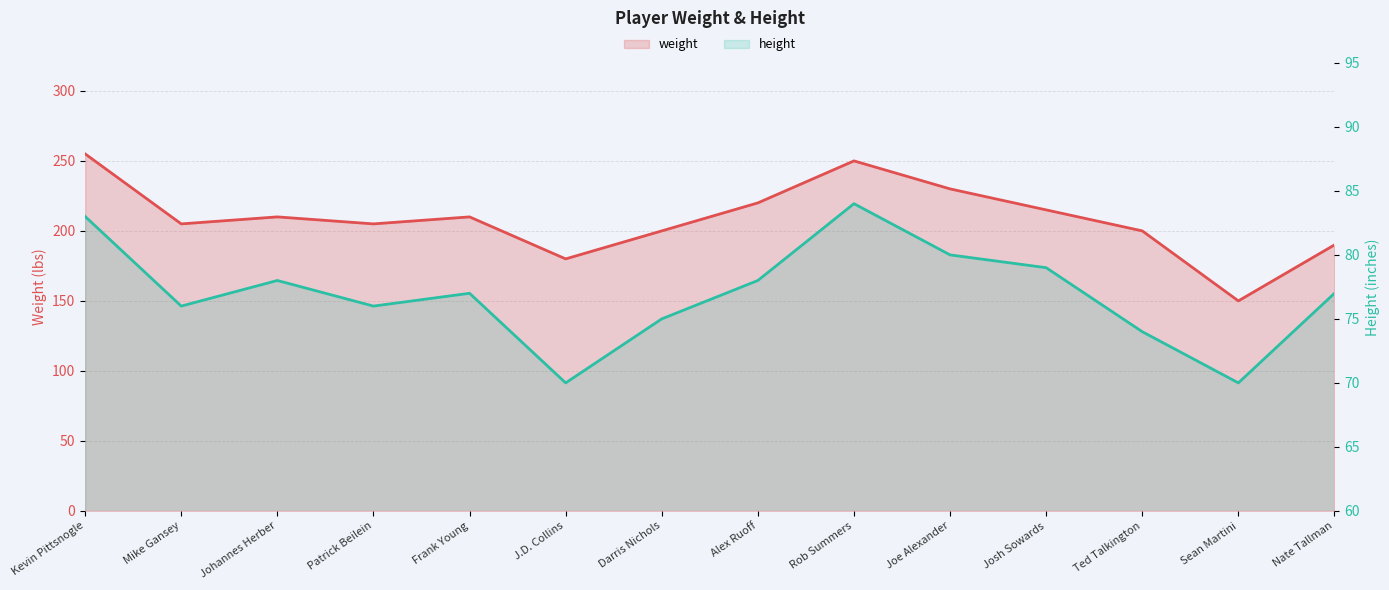

How many distinct data groups are displayed?

2